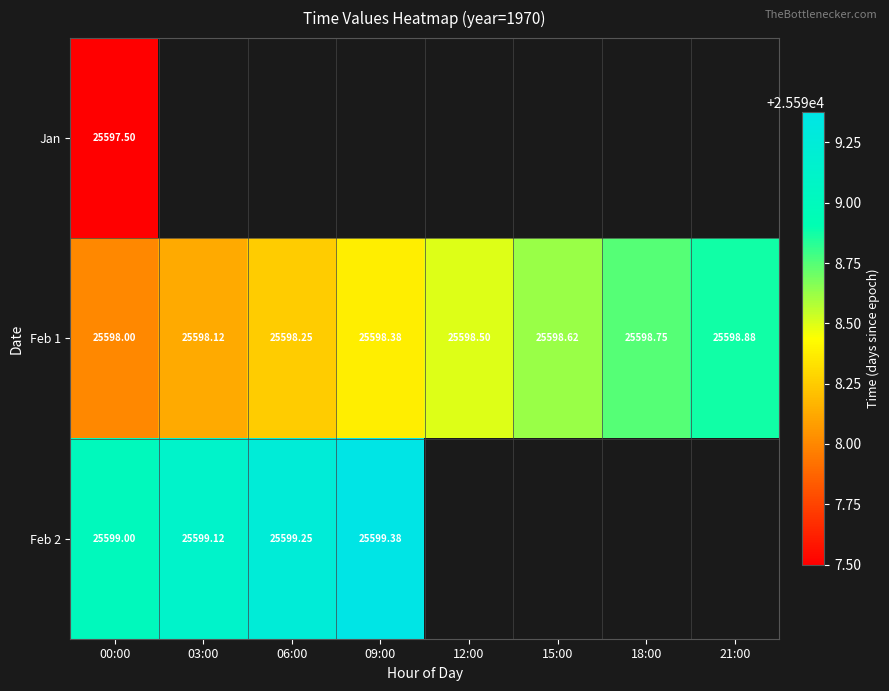

Is the value of Feb 1 at 00:00 greater than the value of Jan at 00:00?

Yes